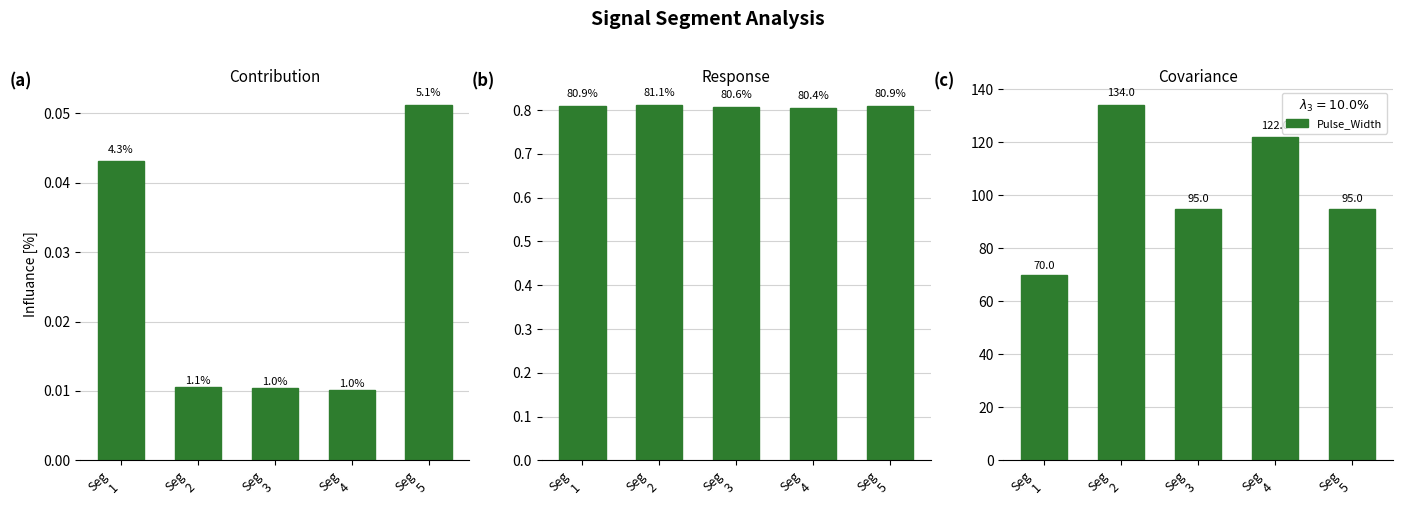

What is the minimum value for Pulse_Width?

70